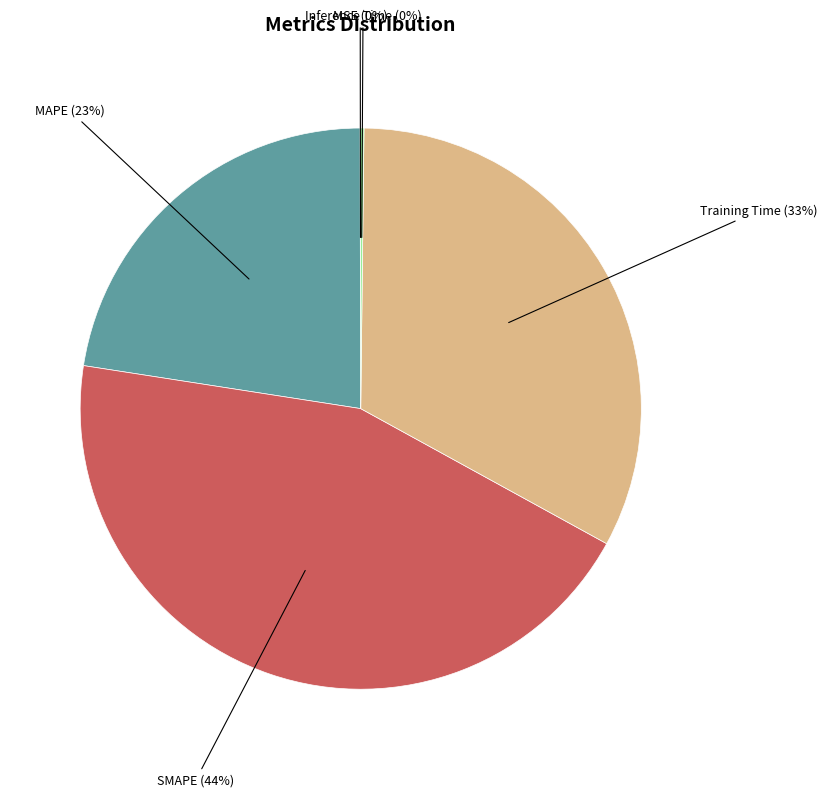

Is the sum of Training Time and SMAPE greater than half?

Yes